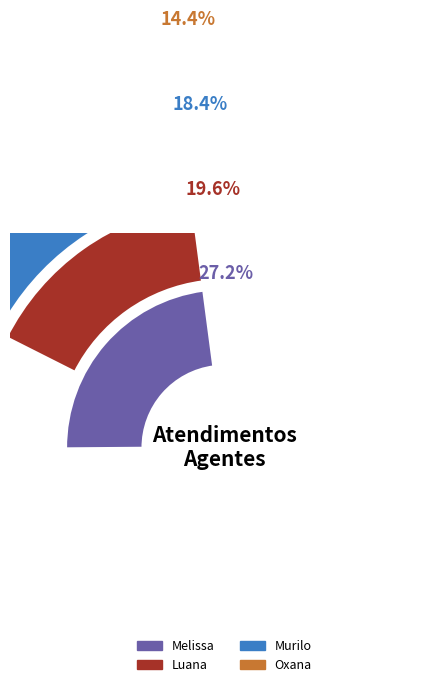

To the nearest percent, what is the combined percentage of Murilo Henrique Silva and Melissa Maria Caleffi Zechini?

46%